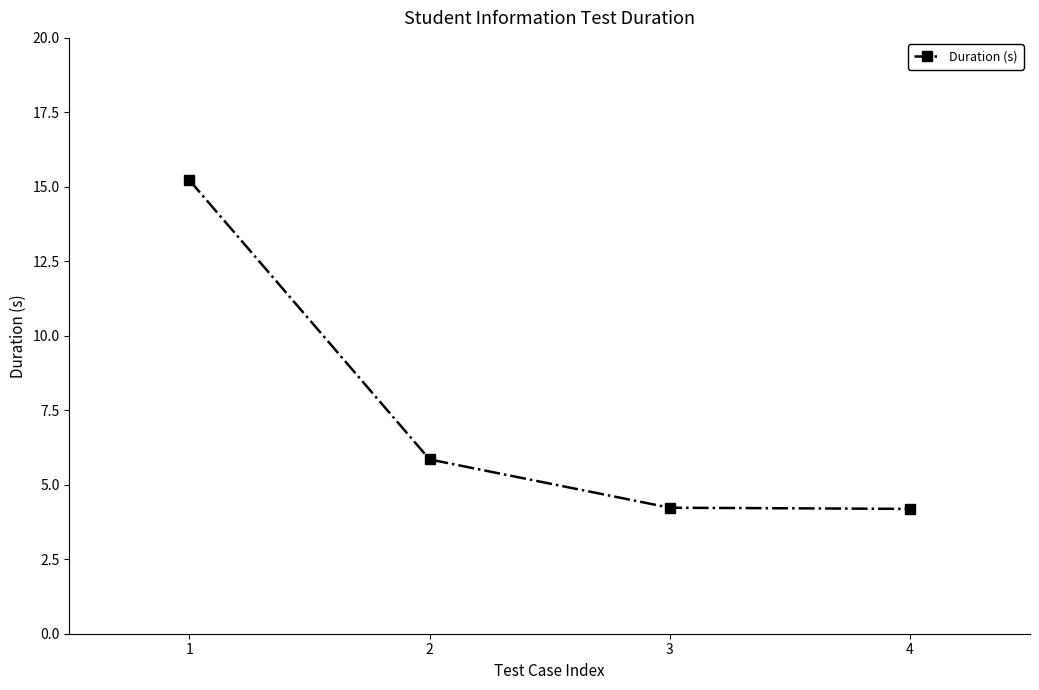

True or false: the data has more than 2 interior local peaks.

False